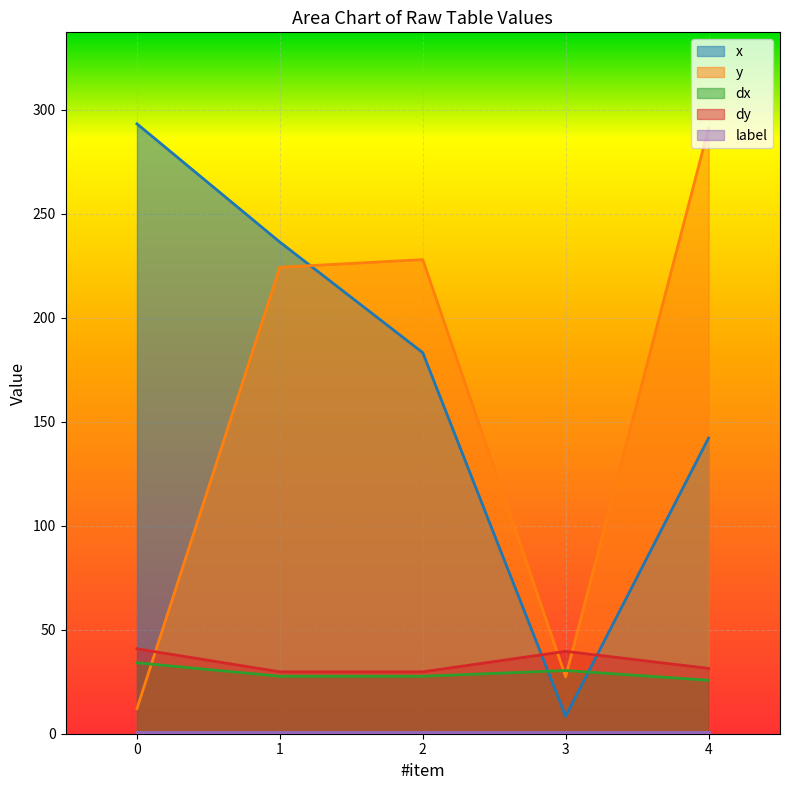

What is the average value of the dx series?

29.1